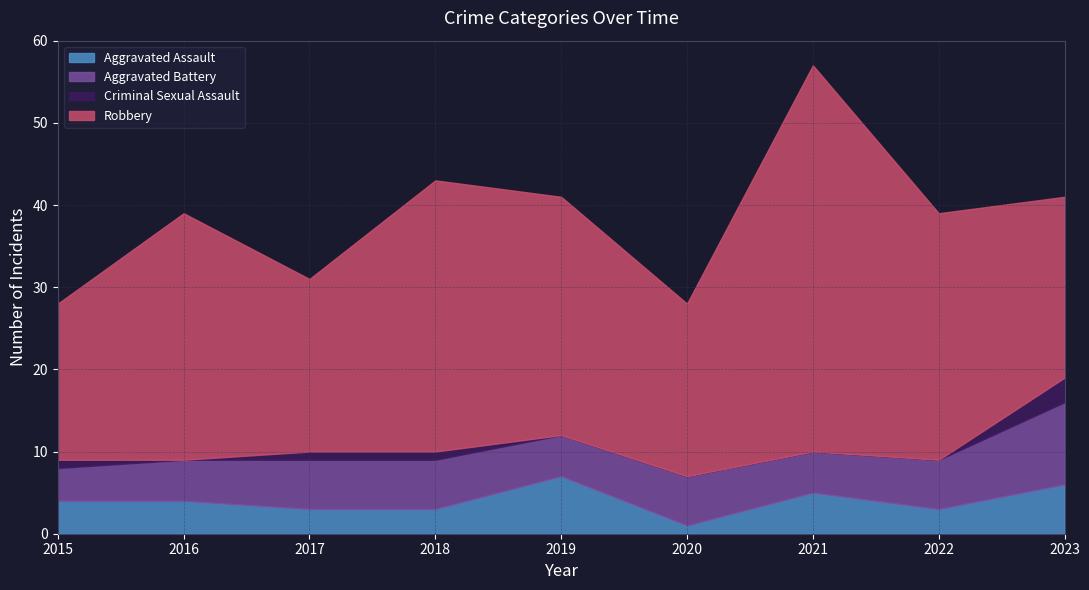

What is the difference between the maximum and minimum values in the Robbery series?

28